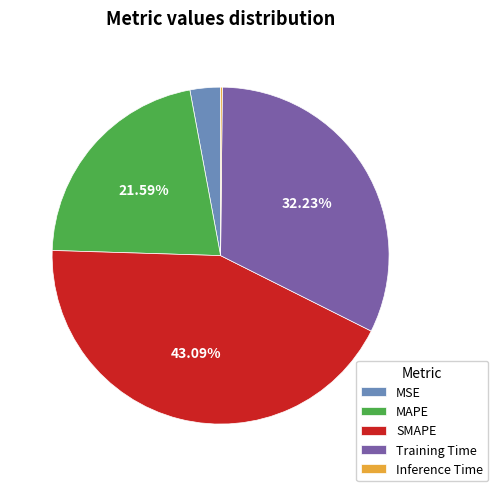

To the nearest percent, what portion does MAPE represent?

22%